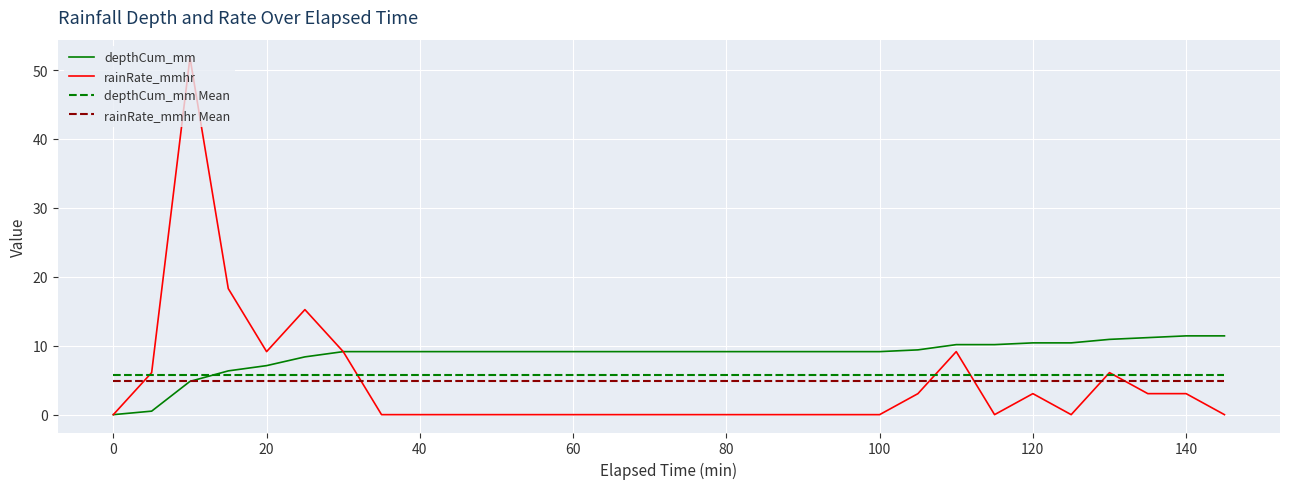

How many lines are shown in the chart?

4